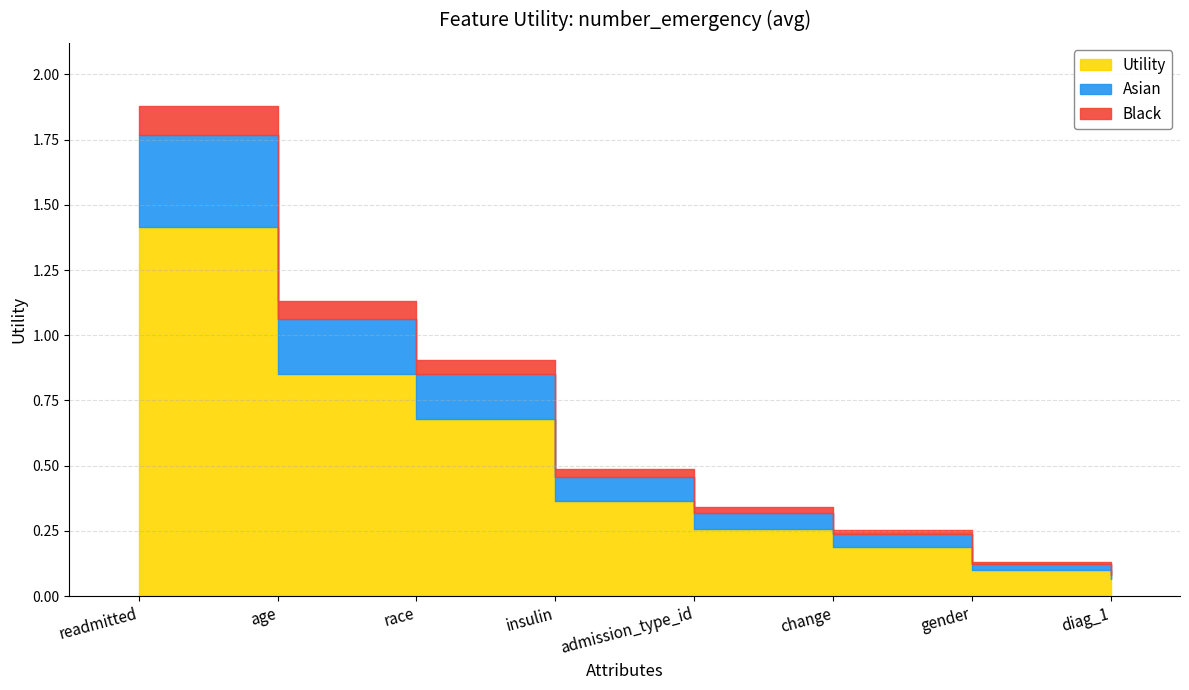

At which label is the value closest to 0?

diag_1